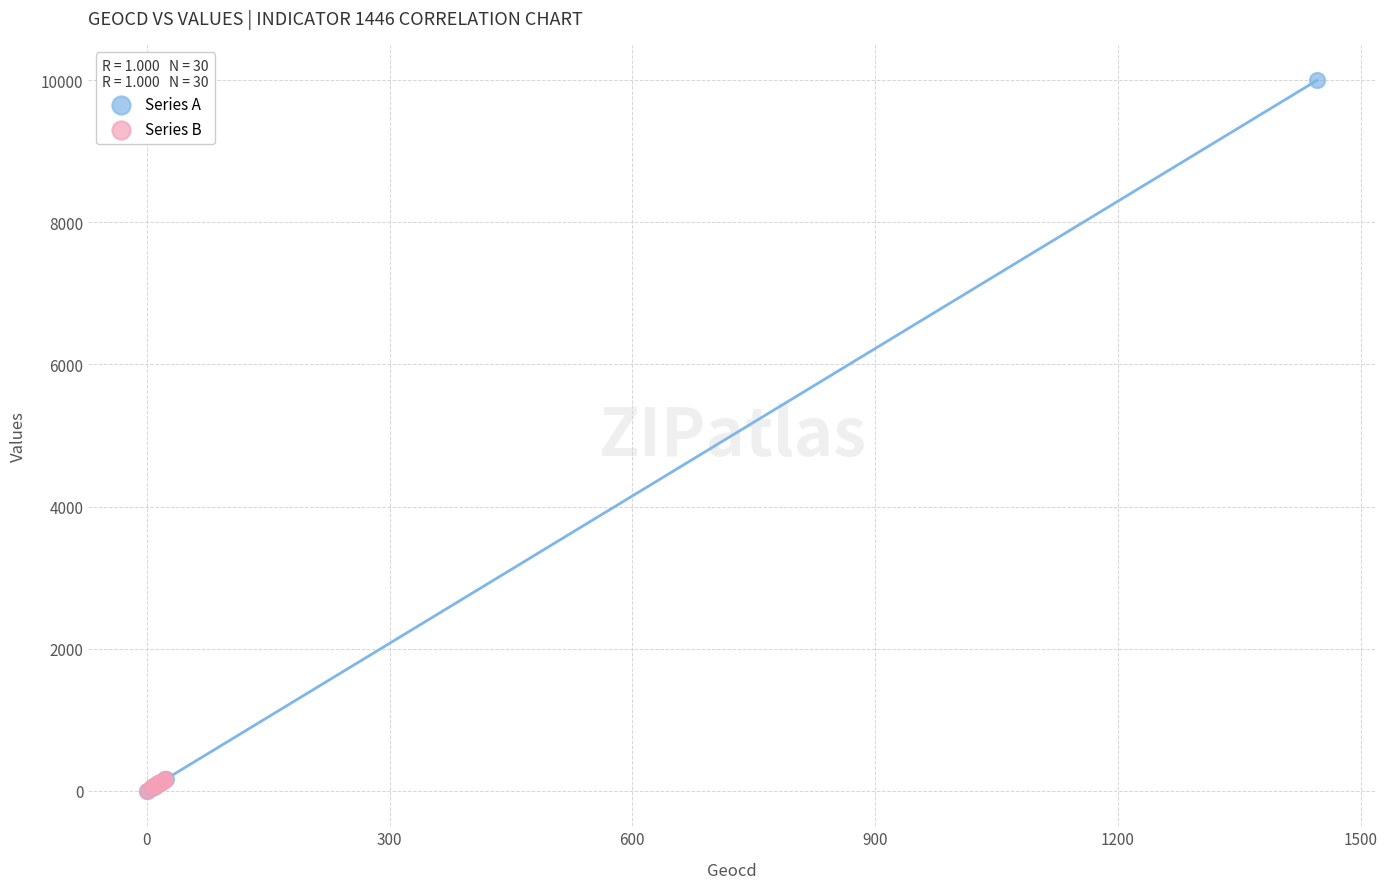

What are all the series names shown in the legend?

Series A, Series B